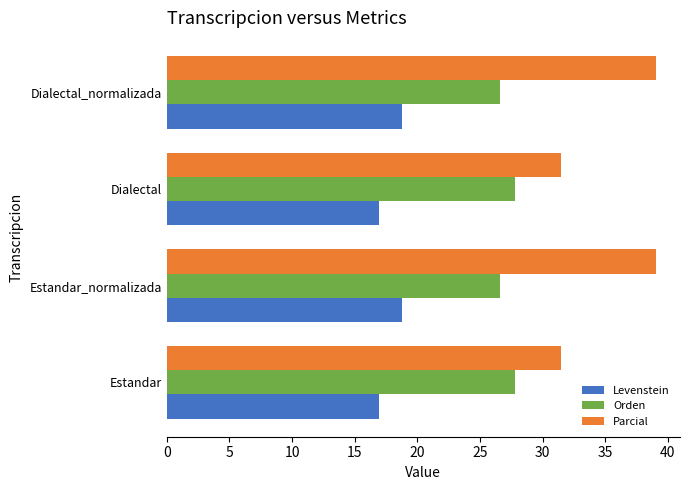

Is it true that Orden equals 26.6 at Dialectal_normalizada?

True